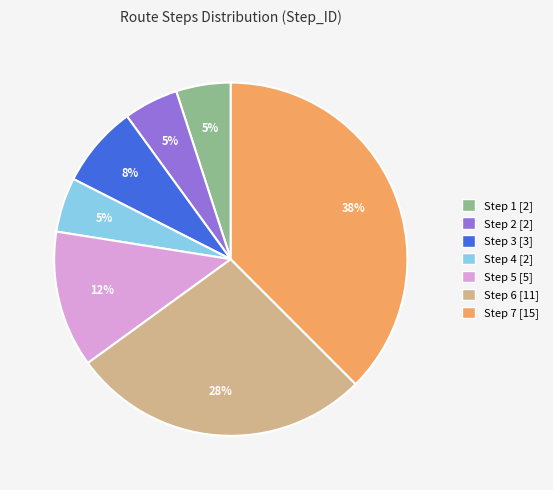

To the nearest percent, what is the average slice percentage?

14%